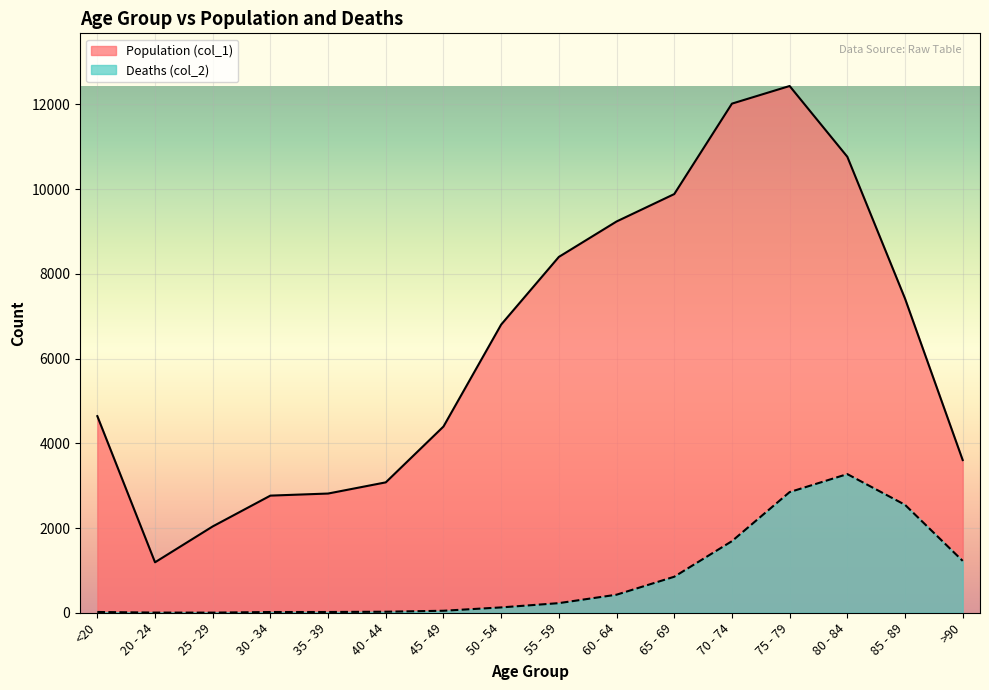

What is the difference between the Deaths (col_2) values at 55 - 59 and 30 - 34?

210